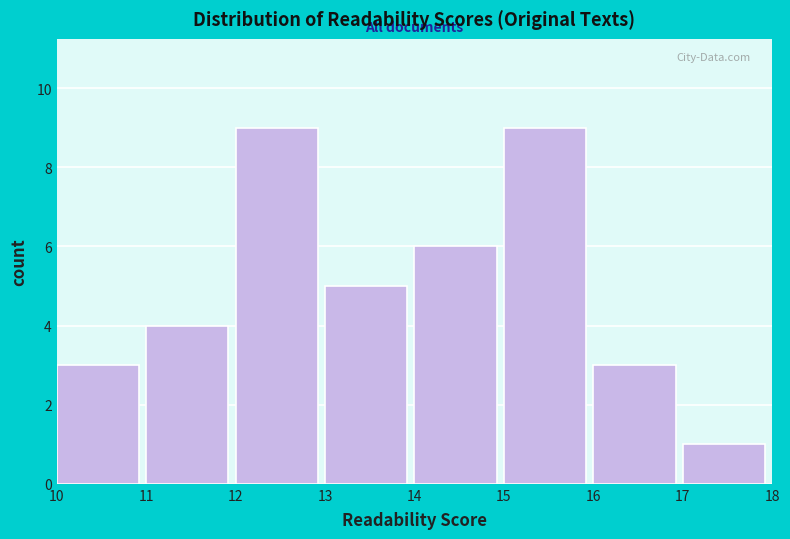

How tall is the bar that spans 15 to 16 on the x-axis? The values are not printed on the chart, so give them approximately, as read against the axis.

9